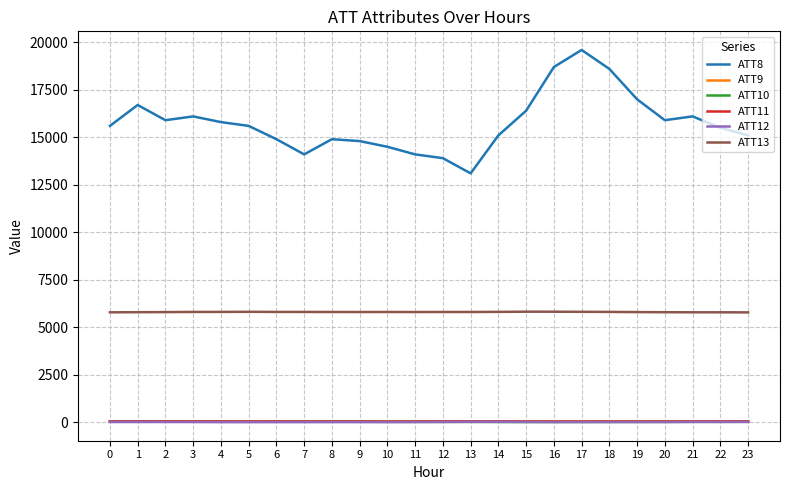

True or false: ATT9 and ATT8 intersect in this chart.

False